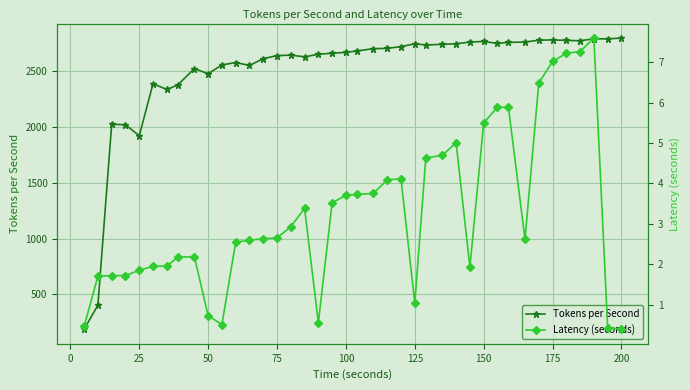

True or false: Tokens per Second has a value of 1095.6 at 150.

False